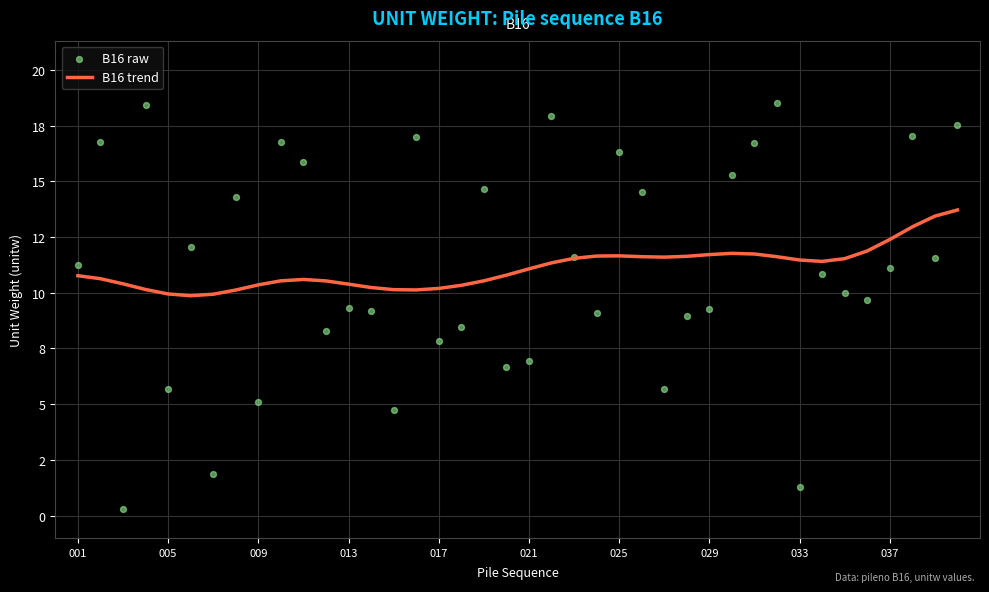

Which series has the largest total across all categories?

B16 trend